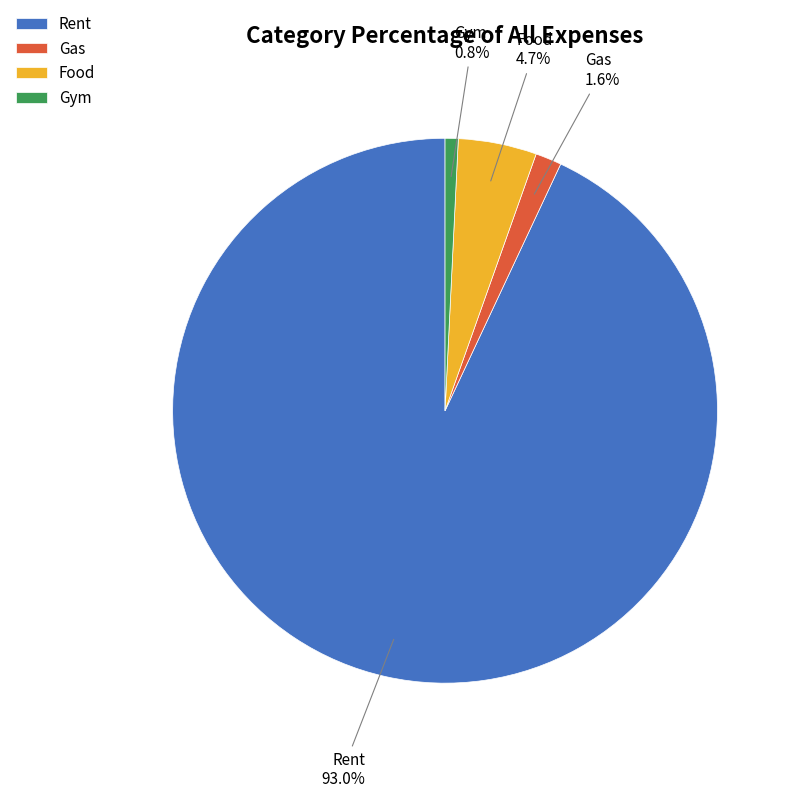

Is the sum of Rent and Food greater than half?

Yes